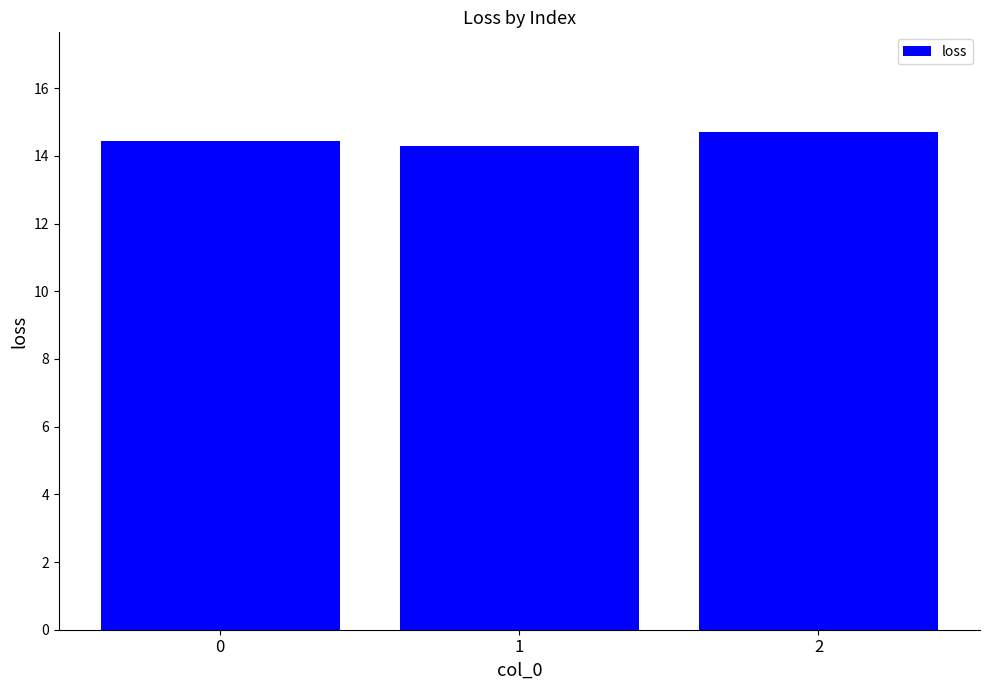

Is it true that the value at 2 is 14.7?

True